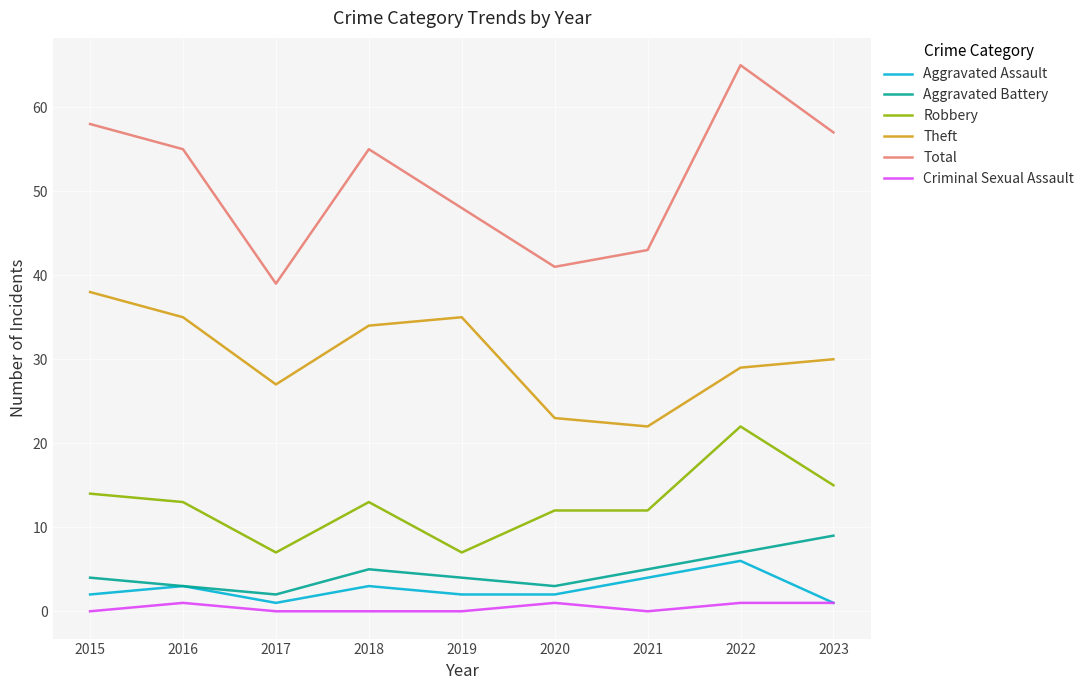

At how many categories does at least one series exceed 33?

9